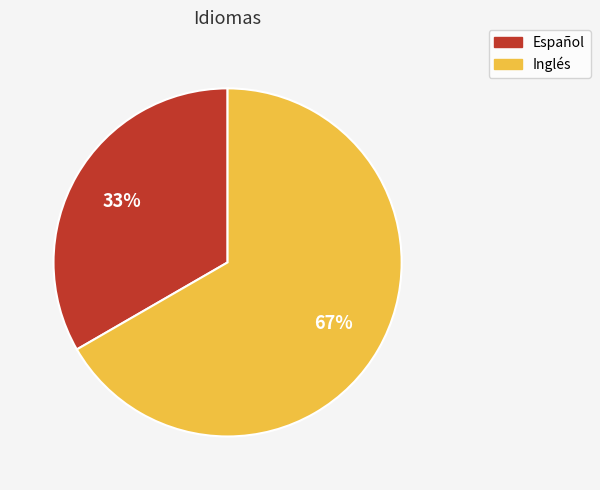

To the nearest percent, what is the combined percentage of Español and Inglés?

100%